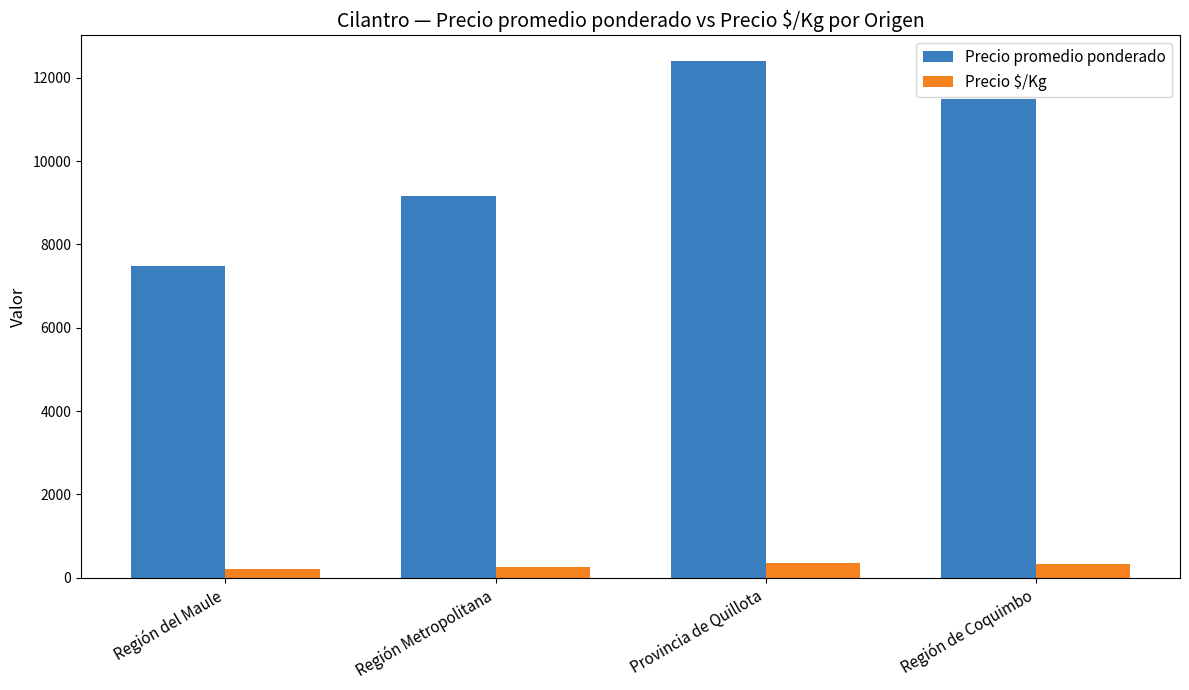

Are the bars grouped side by side (vs. stacked)?

Yes